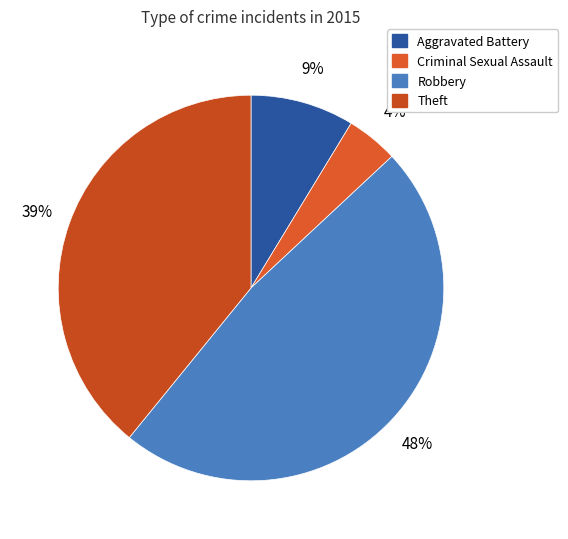

Does any single category account for the majority?

No